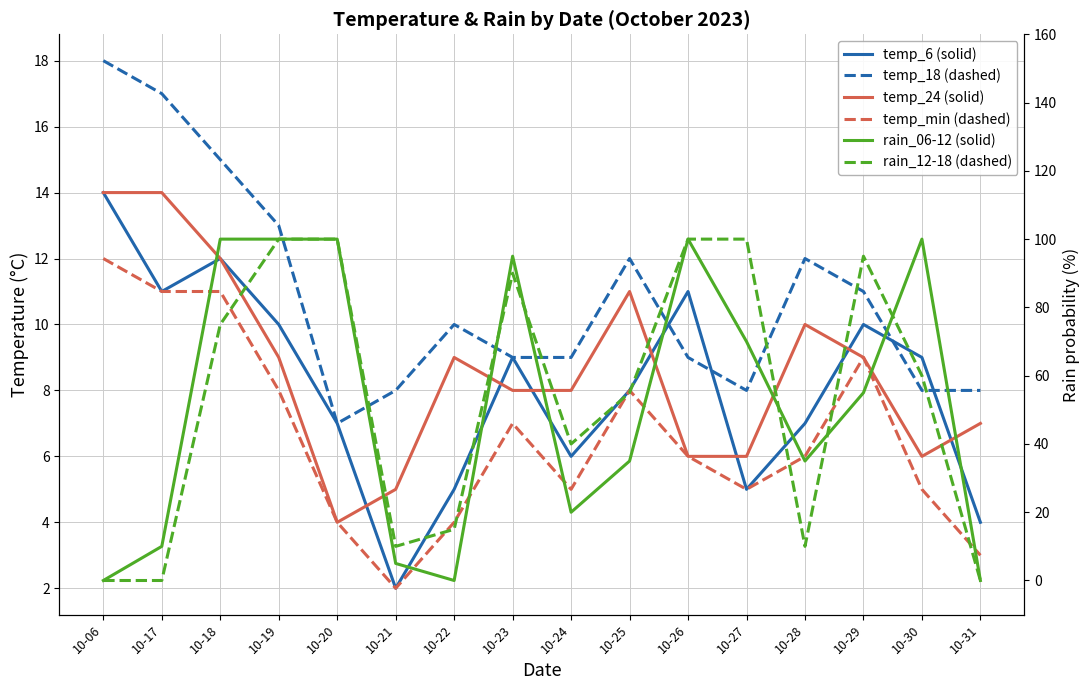

At which category is the sum across all series the highest?

10-19